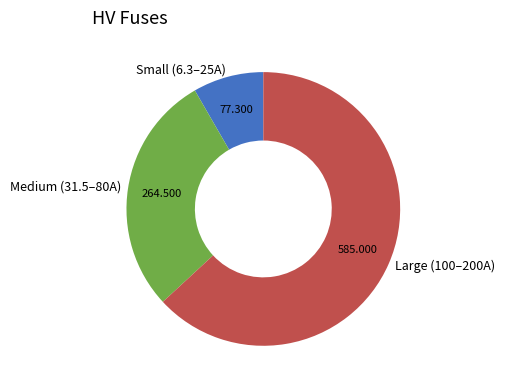

Count the number of slices in the pie.

3